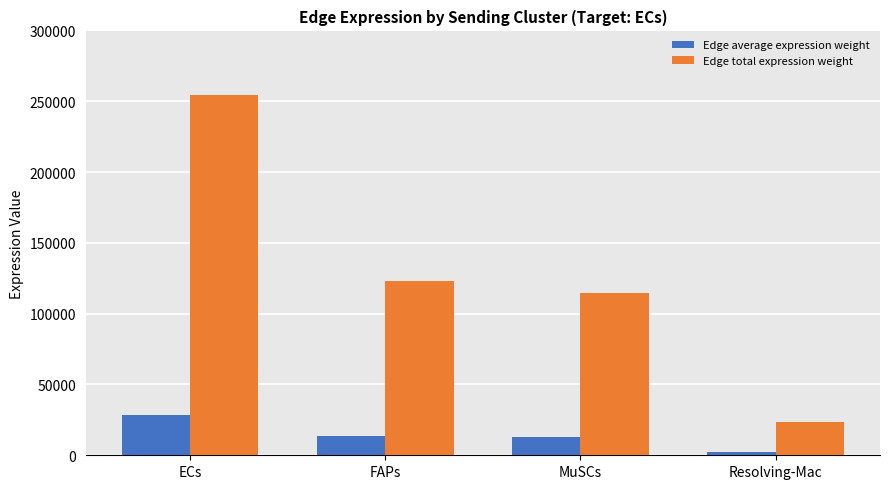

At FAPs, list the series in order from largest to smallest.

Edge total expression weight, Edge average expression weight